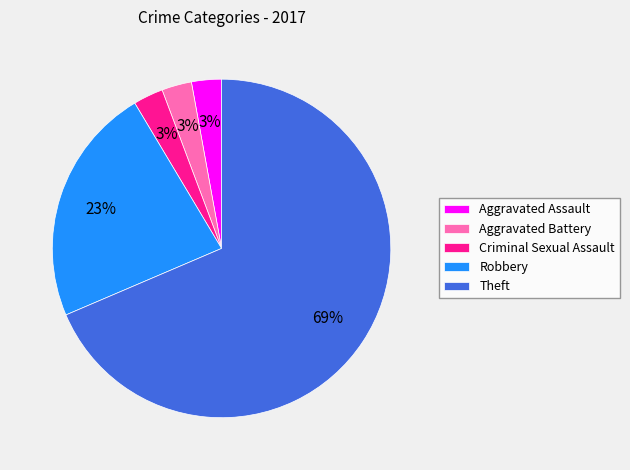

To the nearest percent, what is the average slice percentage?

20%